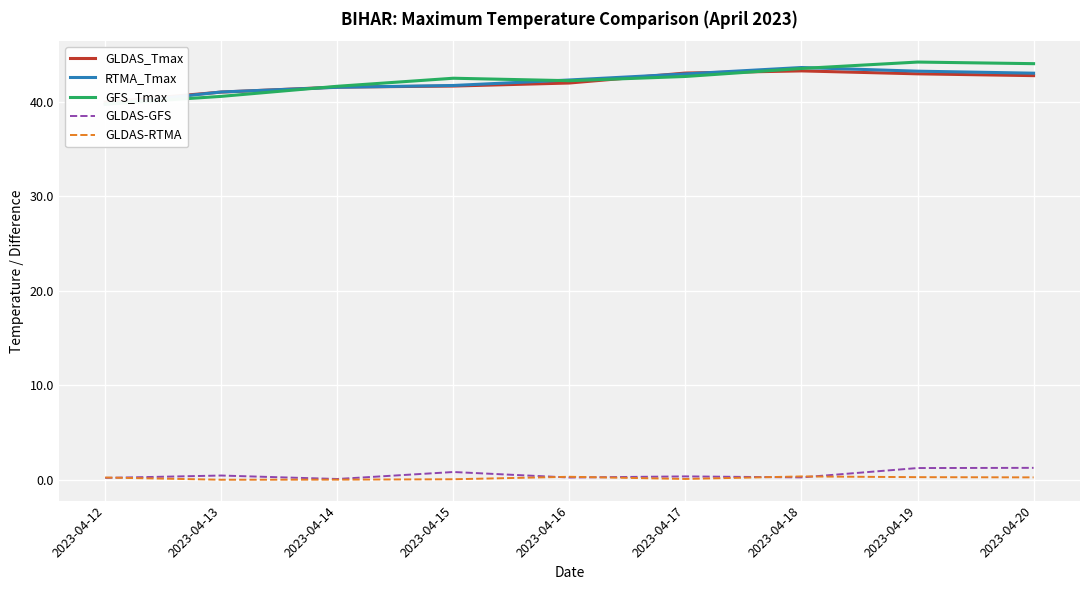

Which series has the widest spread of values?

GFS_Tmax